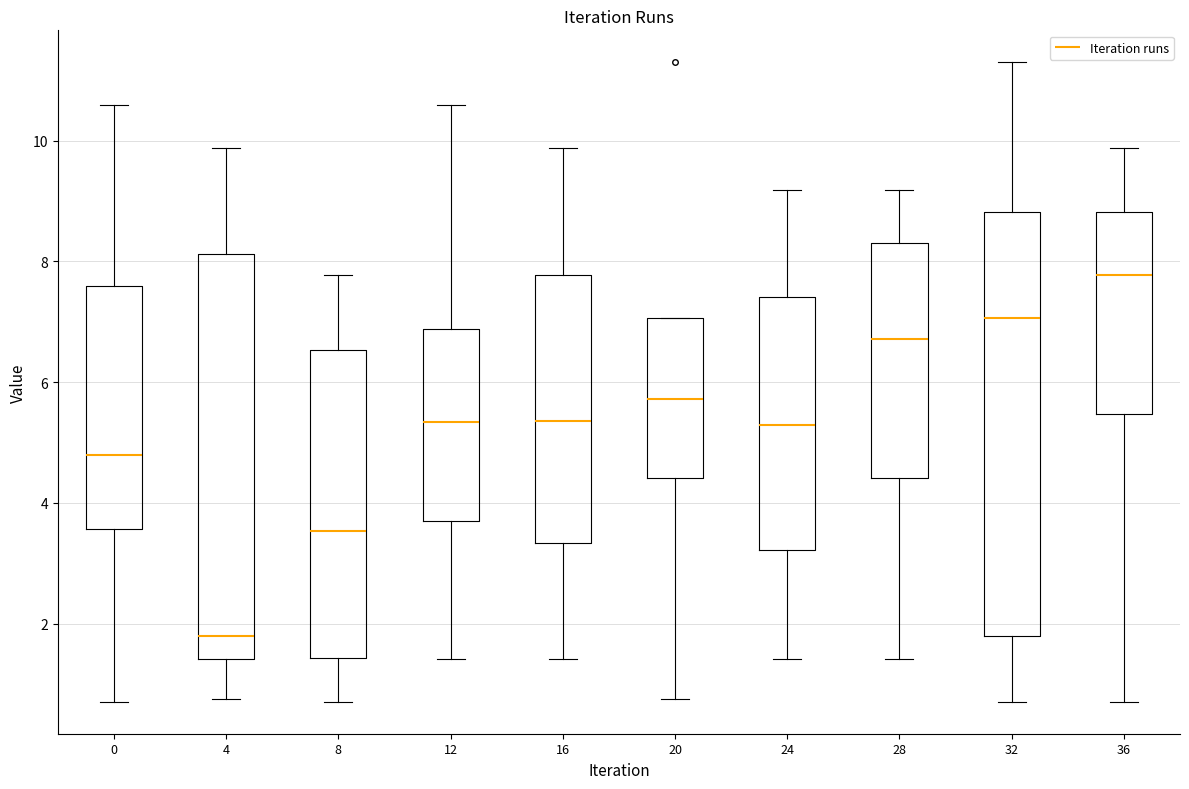

Comparing the boxes themselves (not the whiskers), which one is the tallest?

32